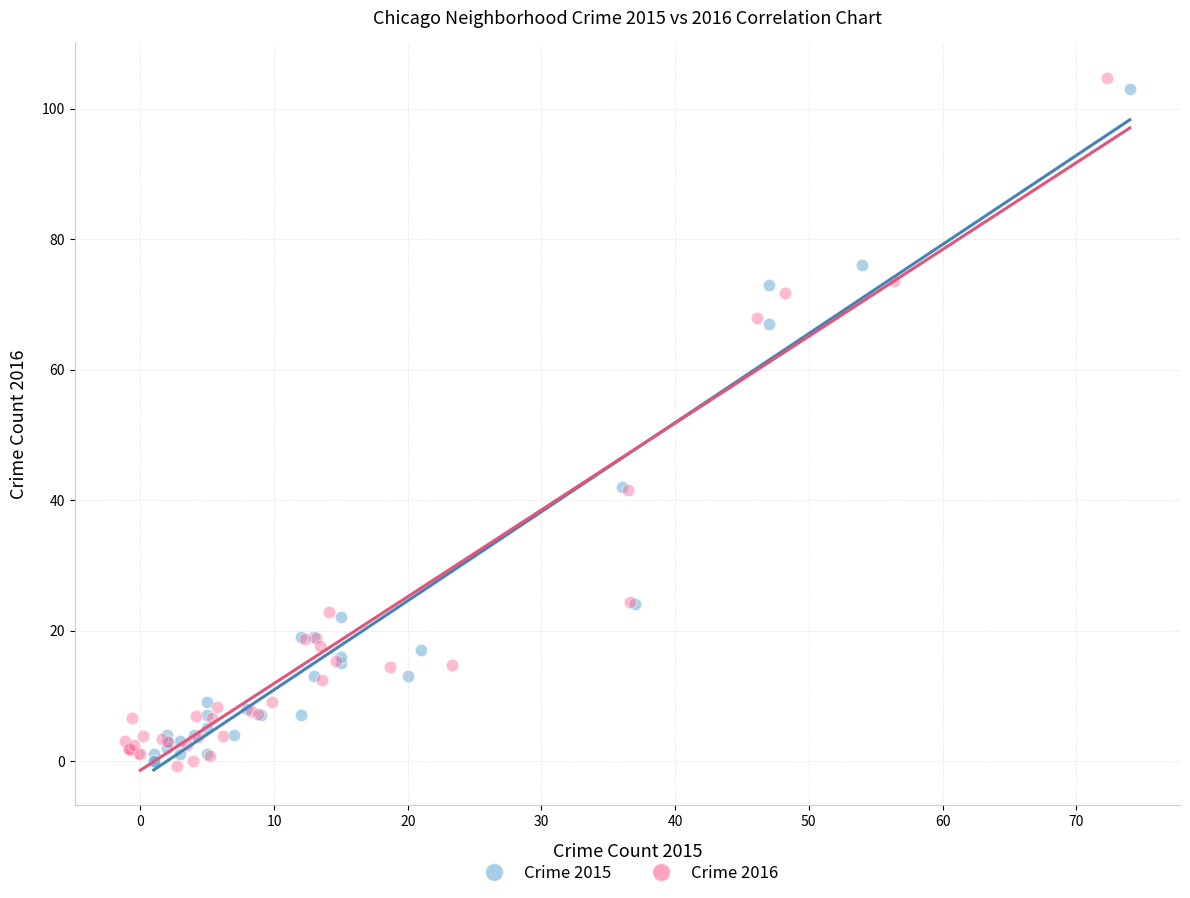

Which series has the widest spread of Y values?

Crime 2016